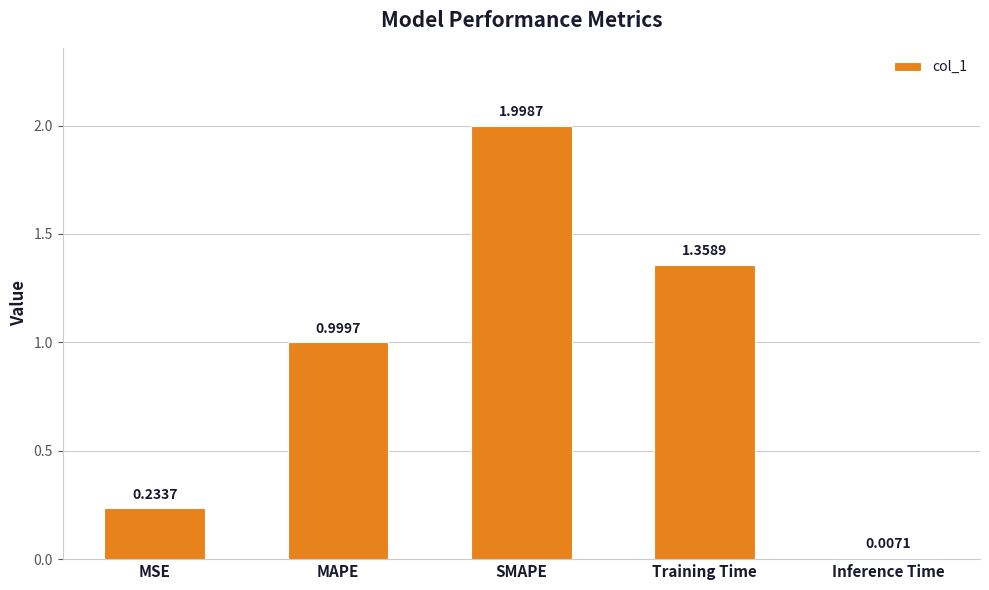

Rank the categories by value from highest to lowest.

SMAPE, Training Time, MAPE, MSE, Inference Time